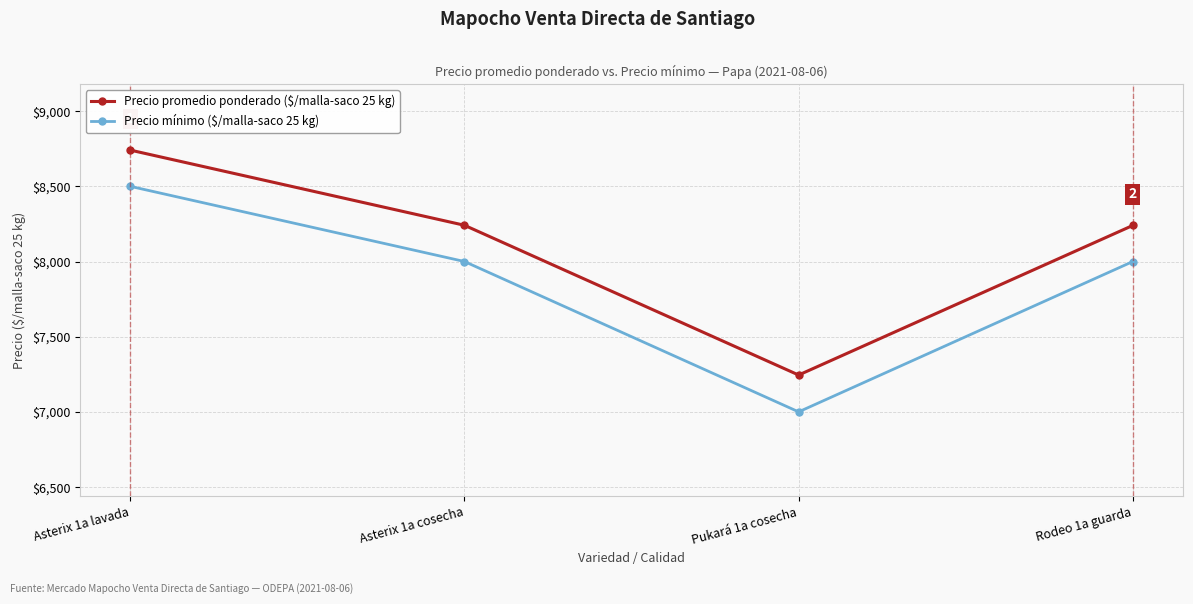

At which label does Precio promedio ponderado ($/malla-saco 25 kg) first exceed 8241?

Asterix 1a lavada